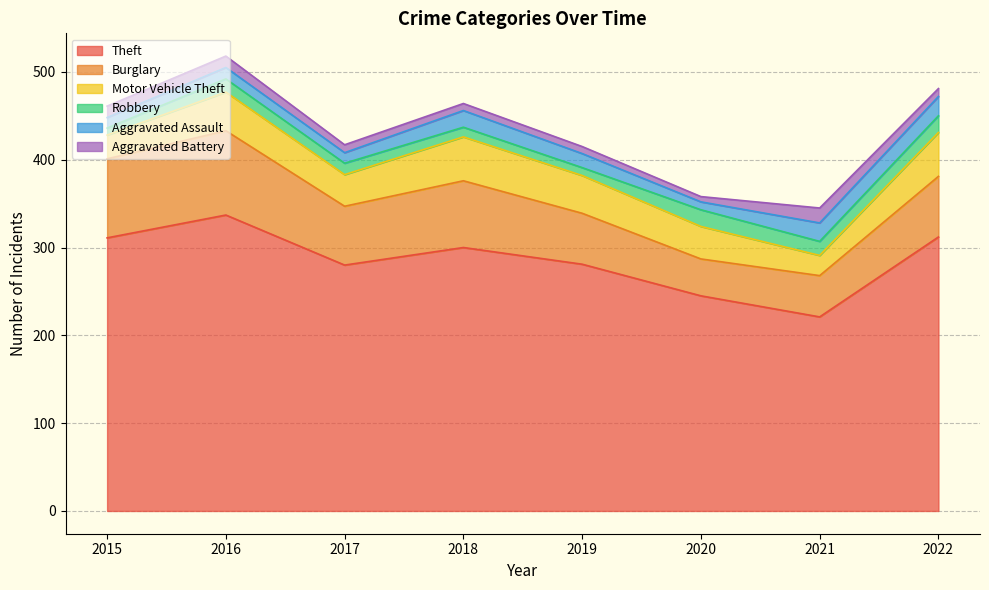

Rank the series by their maximum value, from highest to lowest.

Theft, Burglary, Motor Vehicle Theft, Aggravated Assault, Robbery, Aggravated Battery